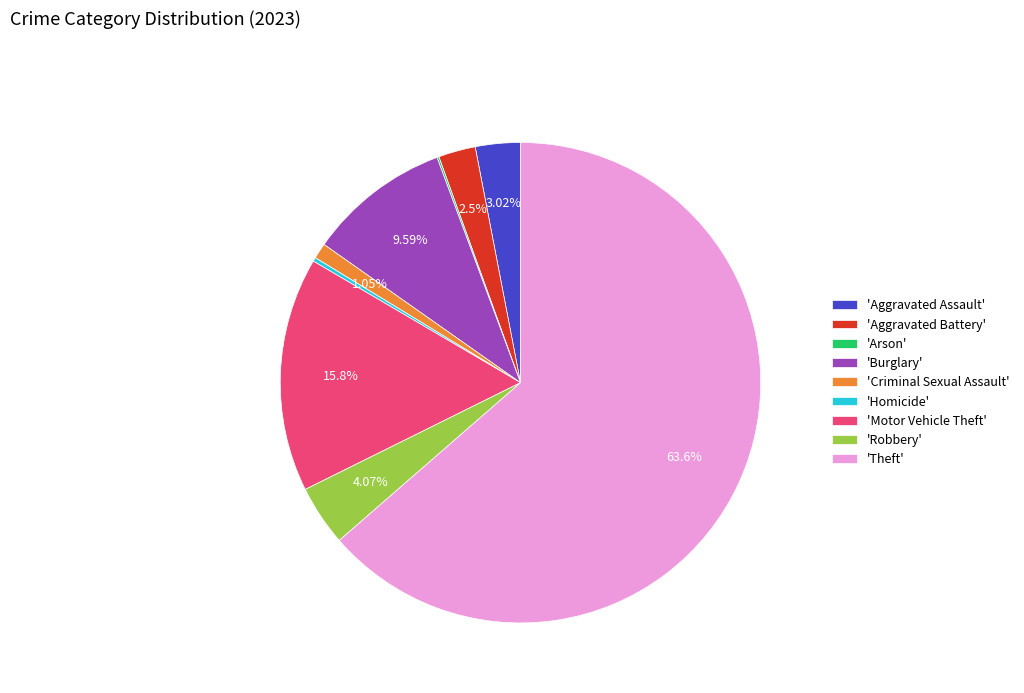

Combined, do 'Robbery' and 'Aggravated Battery' account for over 50%?

No